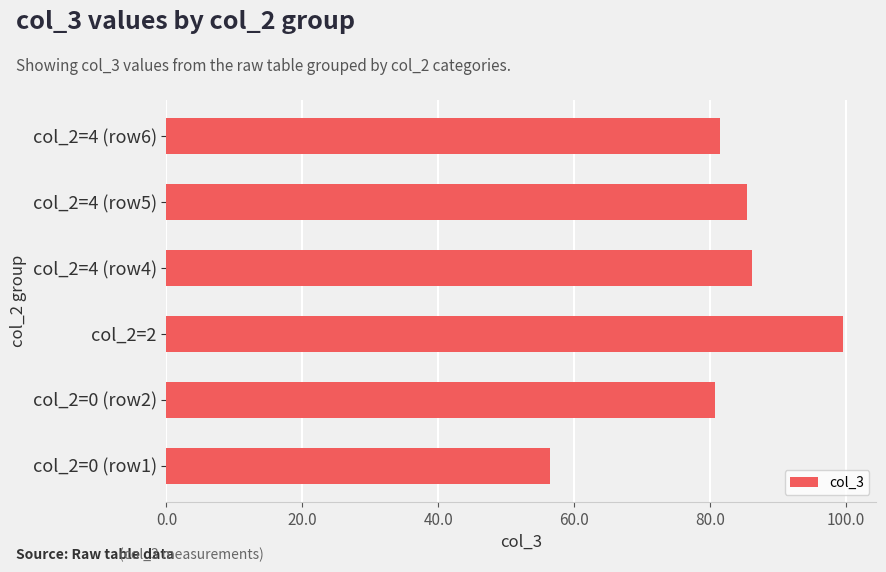

How many bars are there in total?

6